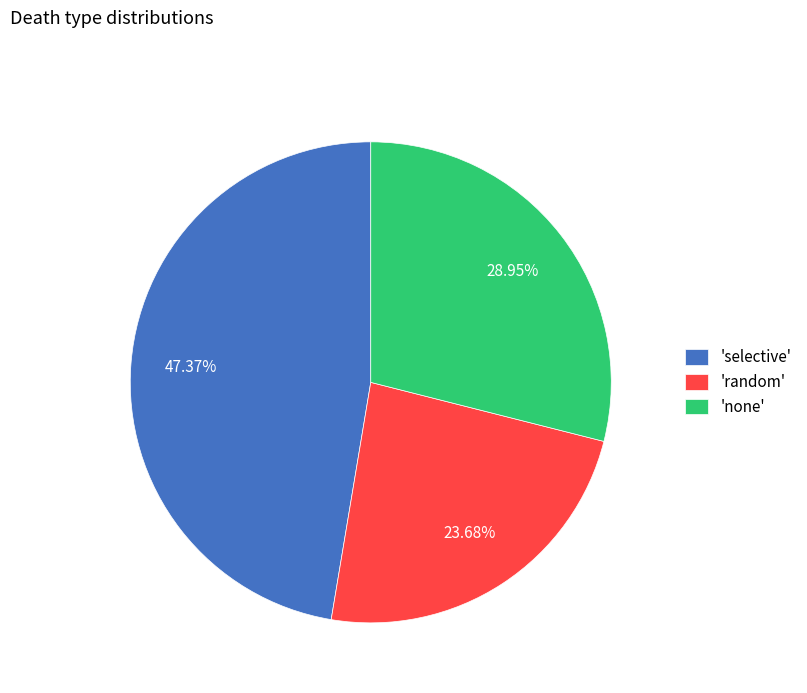

How many segments does this pie chart have?

3